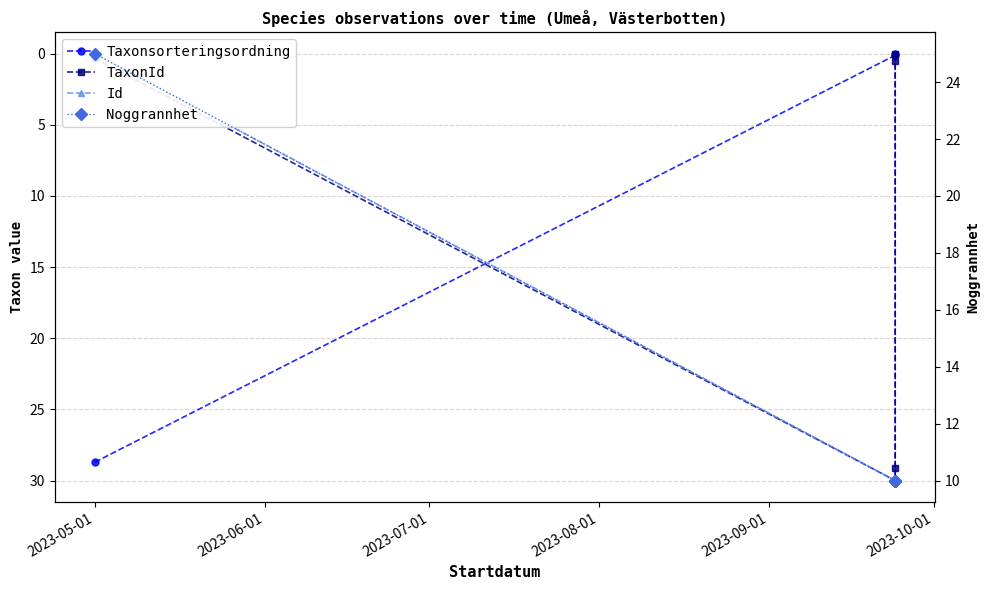

What is the difference between the maximum and minimum values in the TaxonId series?

30.0